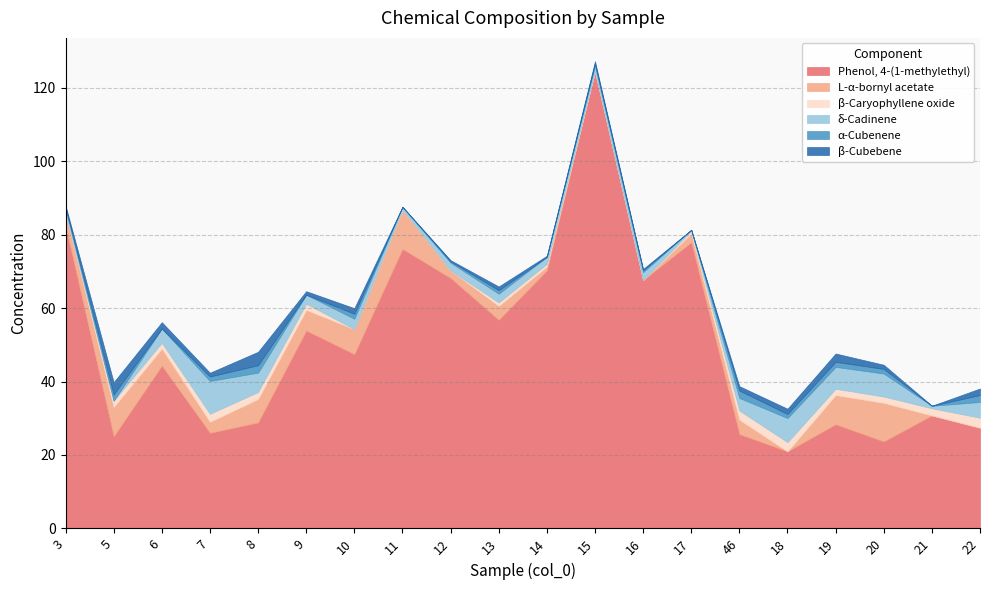

At which category does Phenol, 4-(1-methylethyl) reach its first local peak?

6